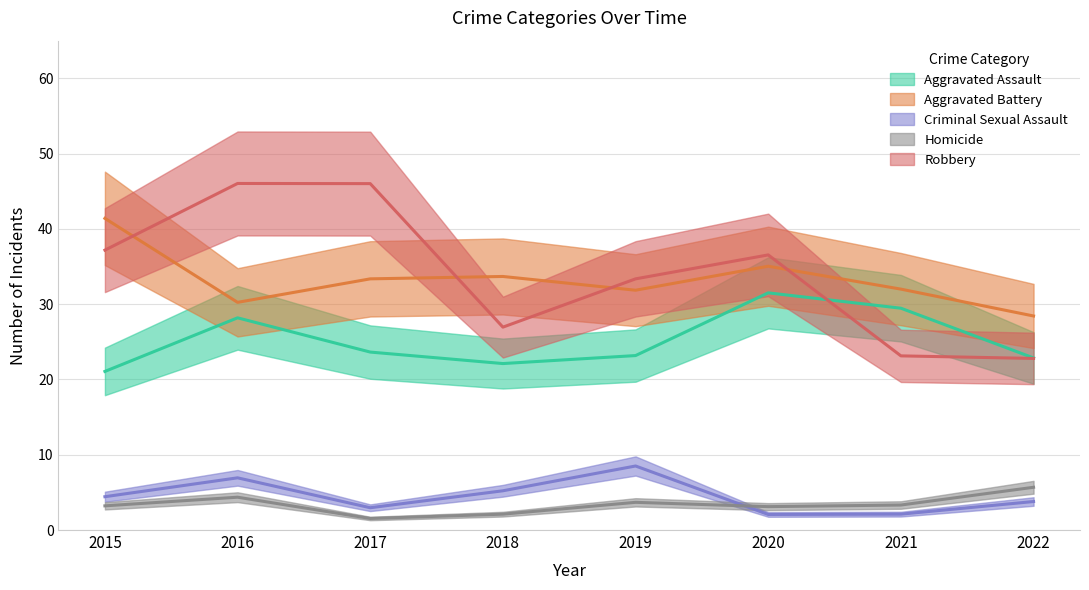

List the labels in order of Homicide value, smallest first.

2017, 2018, 2020, 2015, 2021, 2019, 2016, 2022